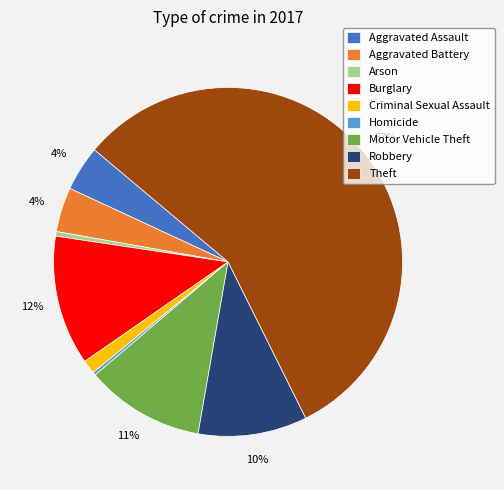

Which has a higher value, Motor Vehicle Theft or Arson?

Motor Vehicle Theft